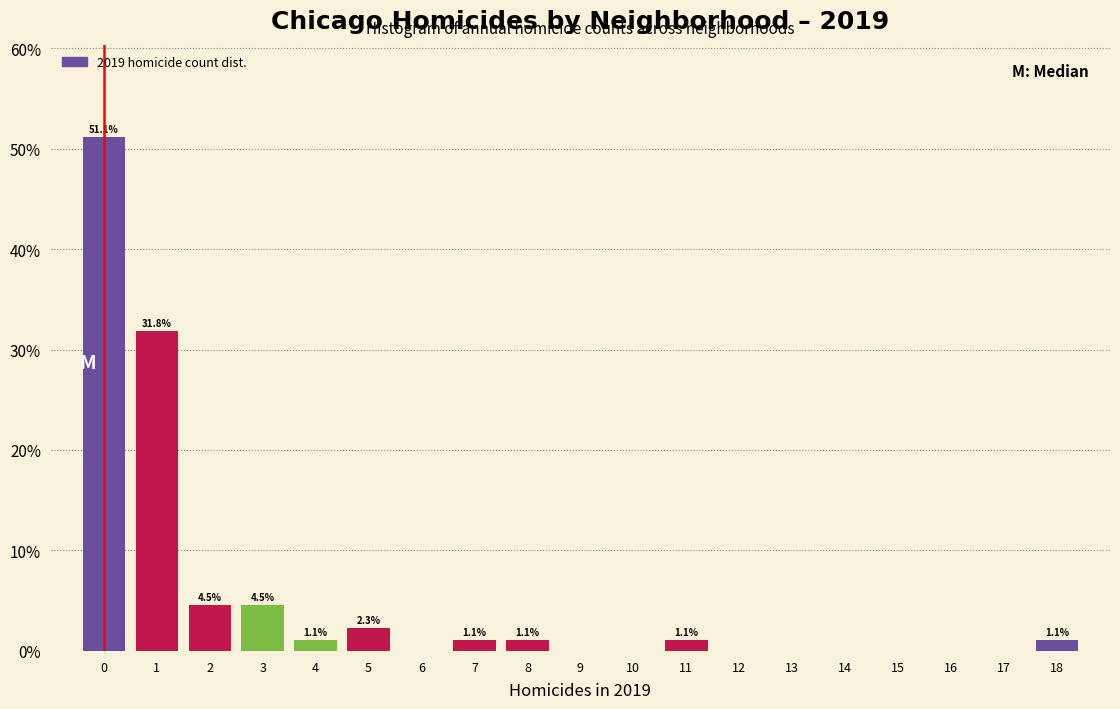

Which range on the x-axis has the tallest bar?

-0.5 to 0.5